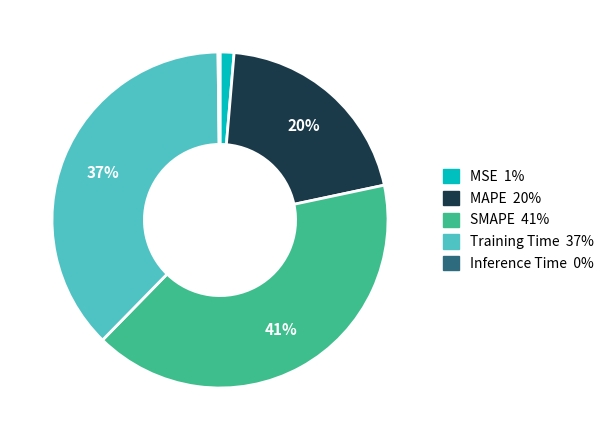

To the nearest percent, what percentage of the pie is MSE?

1%